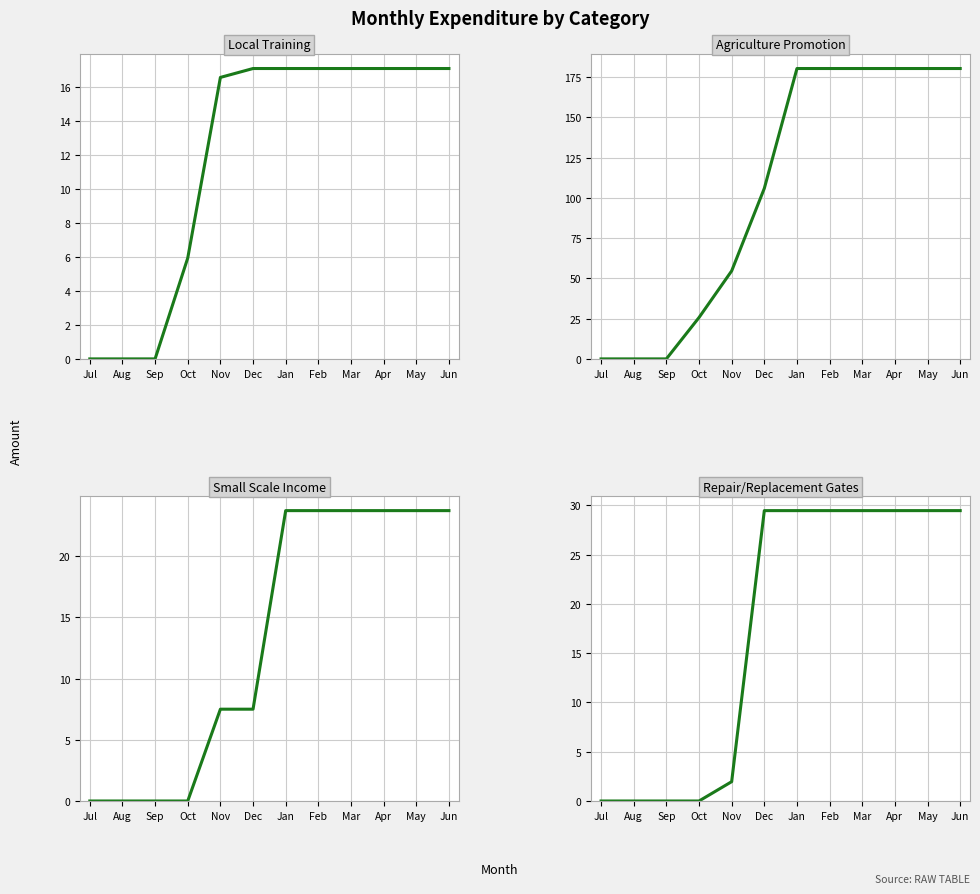

List the labels in order of Repair/Replacement Gates value, largest first.

Dec, Jan, Feb, Mar, Apr, May, Jun, Nov, Jul, Aug, Sep, Oct